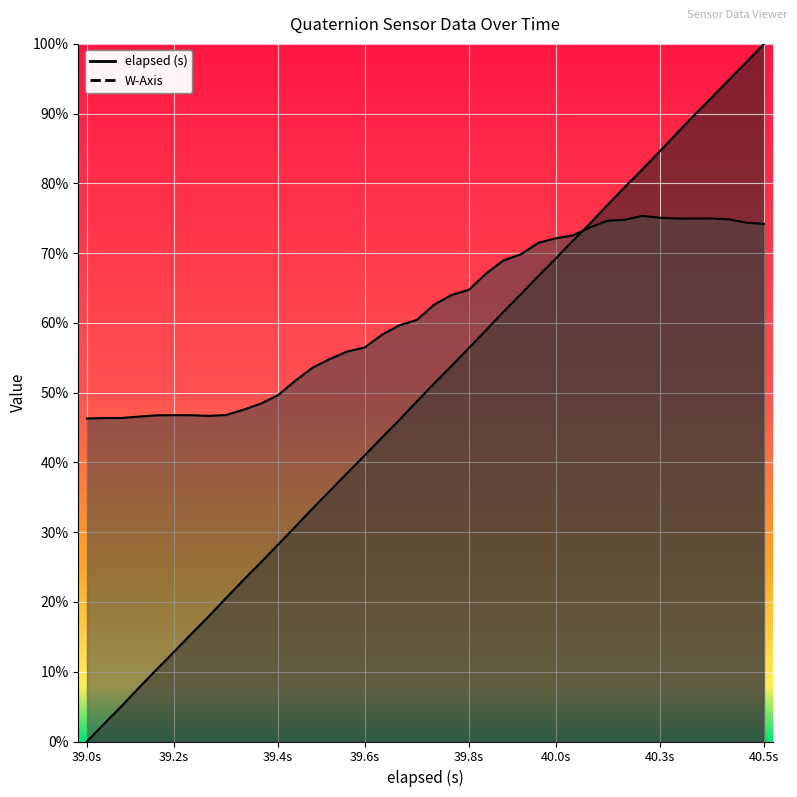

How many data points does each series have?

40